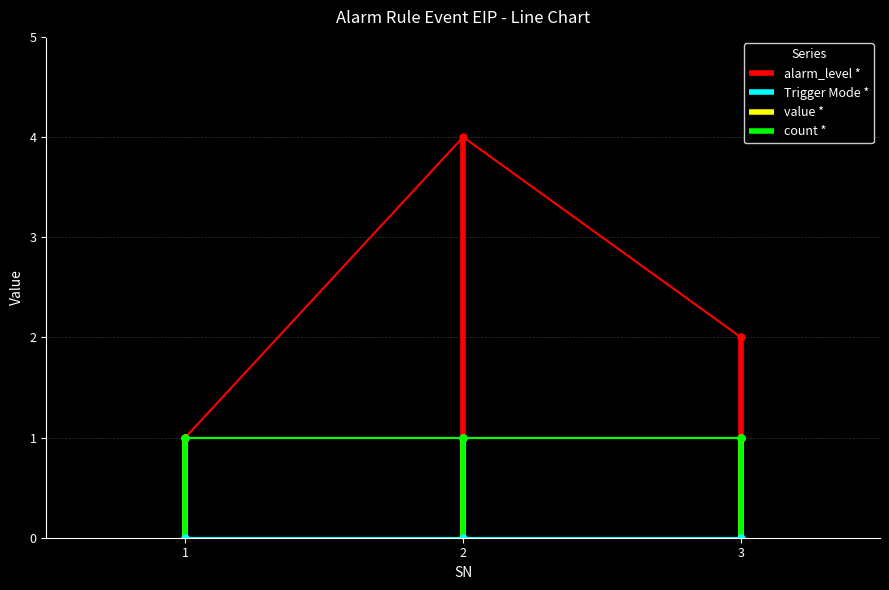

Which category has the lowest value in the alarm_level * series?

1